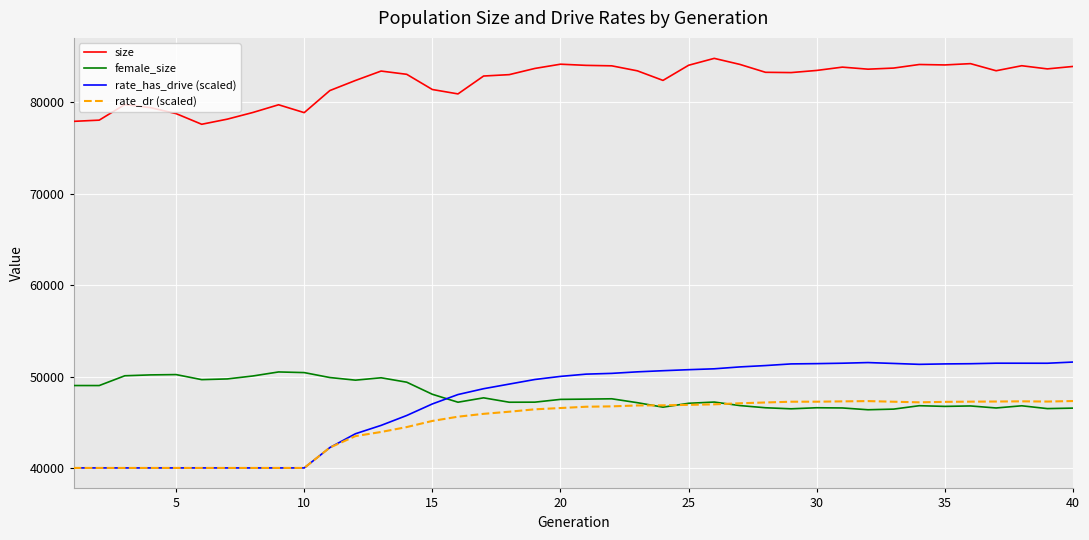

Which series has the largest range (max minus min)?

rate_has_drive (scaled)